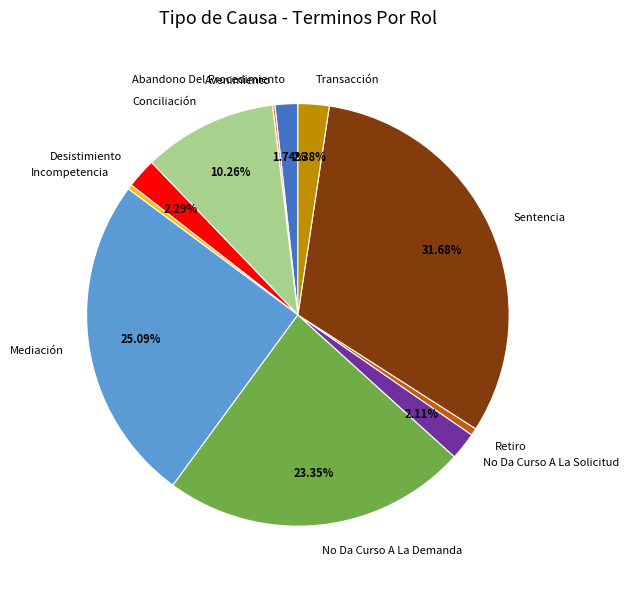

What portion of the pie excludes Mediación?

74.9%